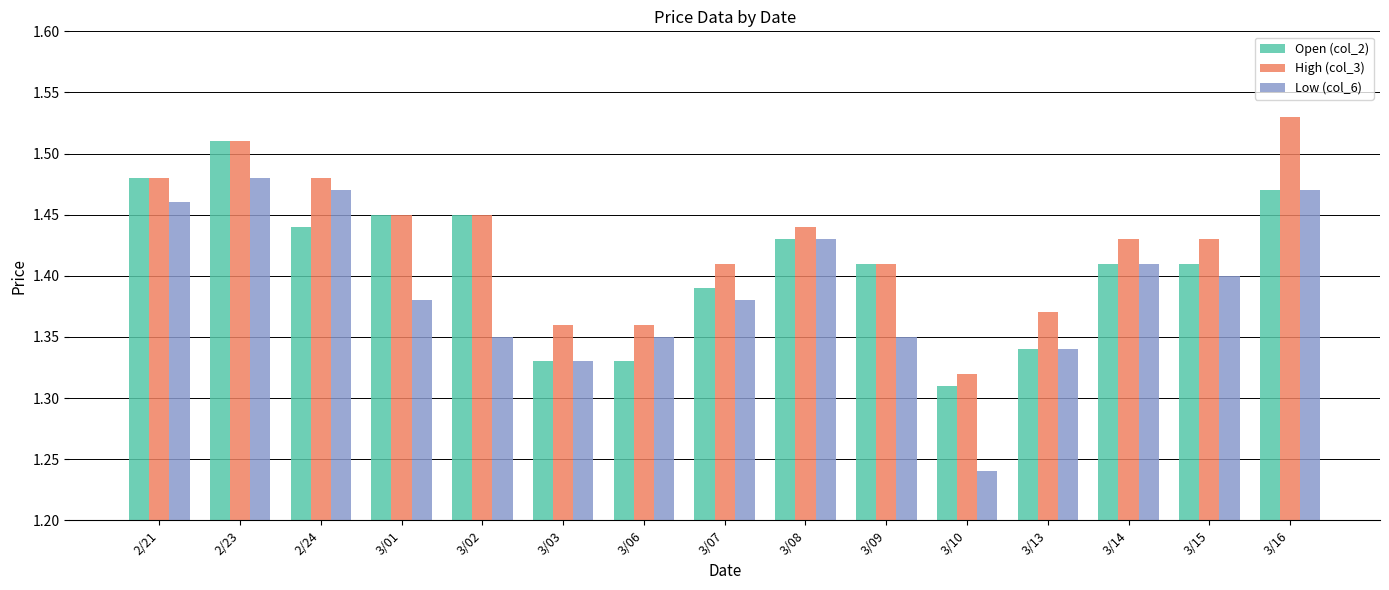

Which label corresponds to the smallest value in the chart?

3/10